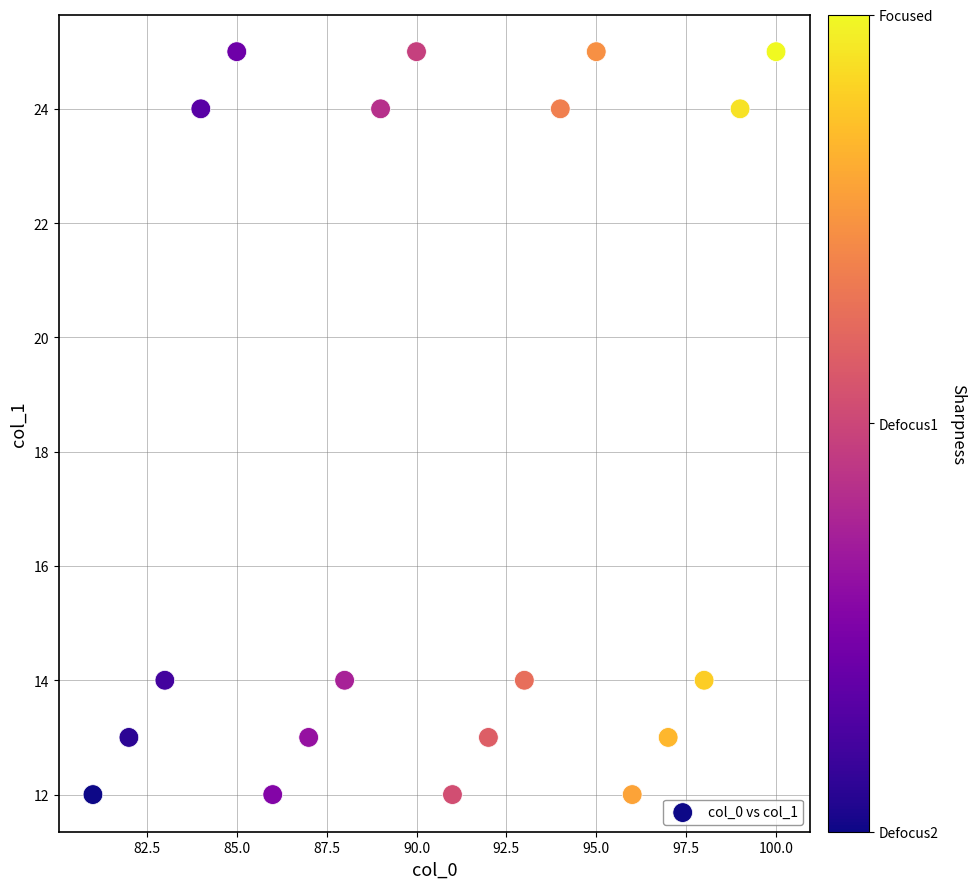

What is the range of Y values (max minus min)?

13